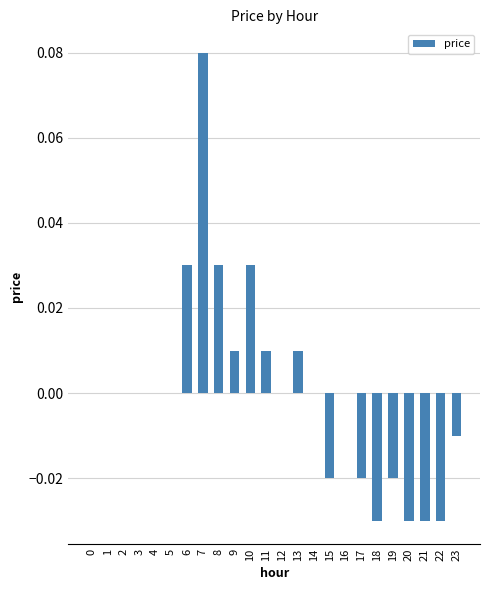

Is it true that the value at 14 is 0.0?

True